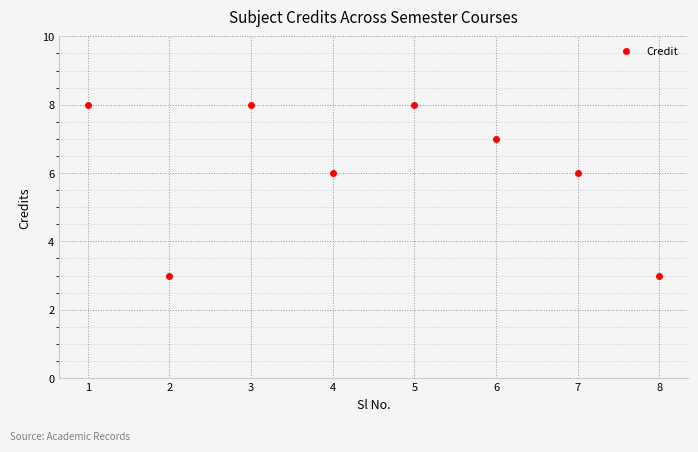

How many points are lower than both their immediate neighbors (excluding endpoints)?

2